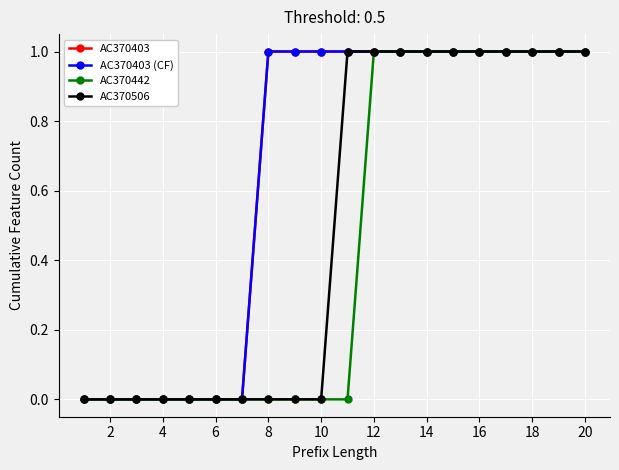

How many values in the AC370506 series are below 1?

10